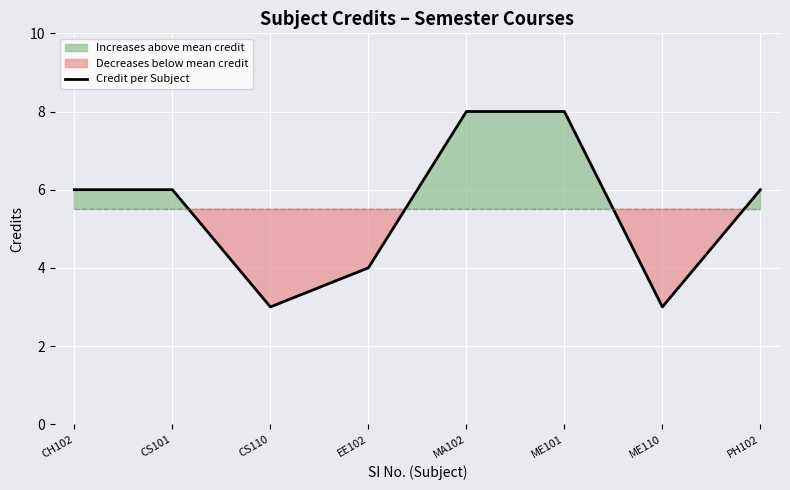

What is the smallest value displayed?

3